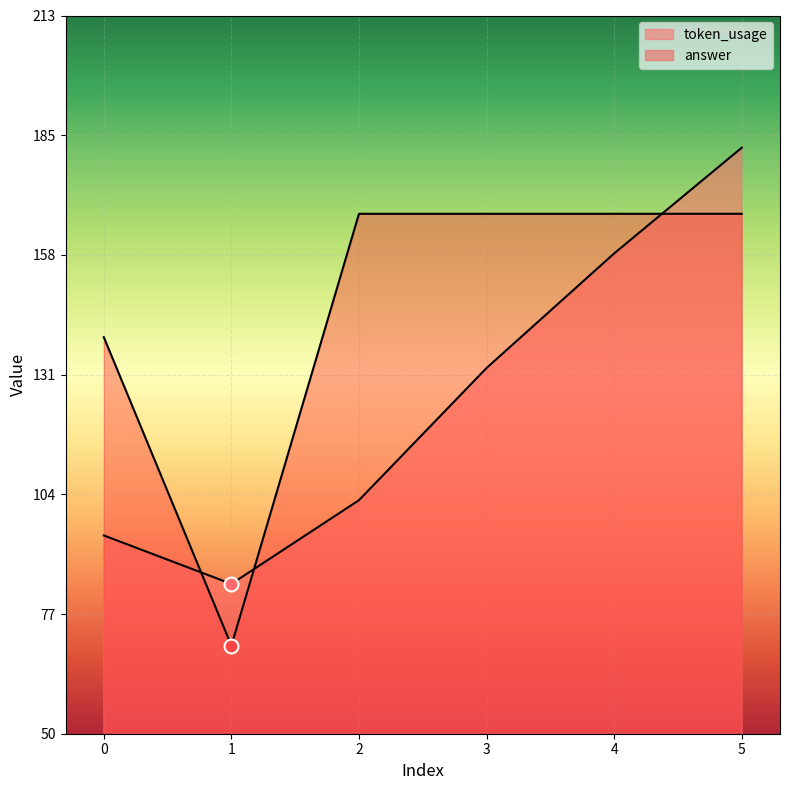

Which series contains the highest Y value?

token_usage